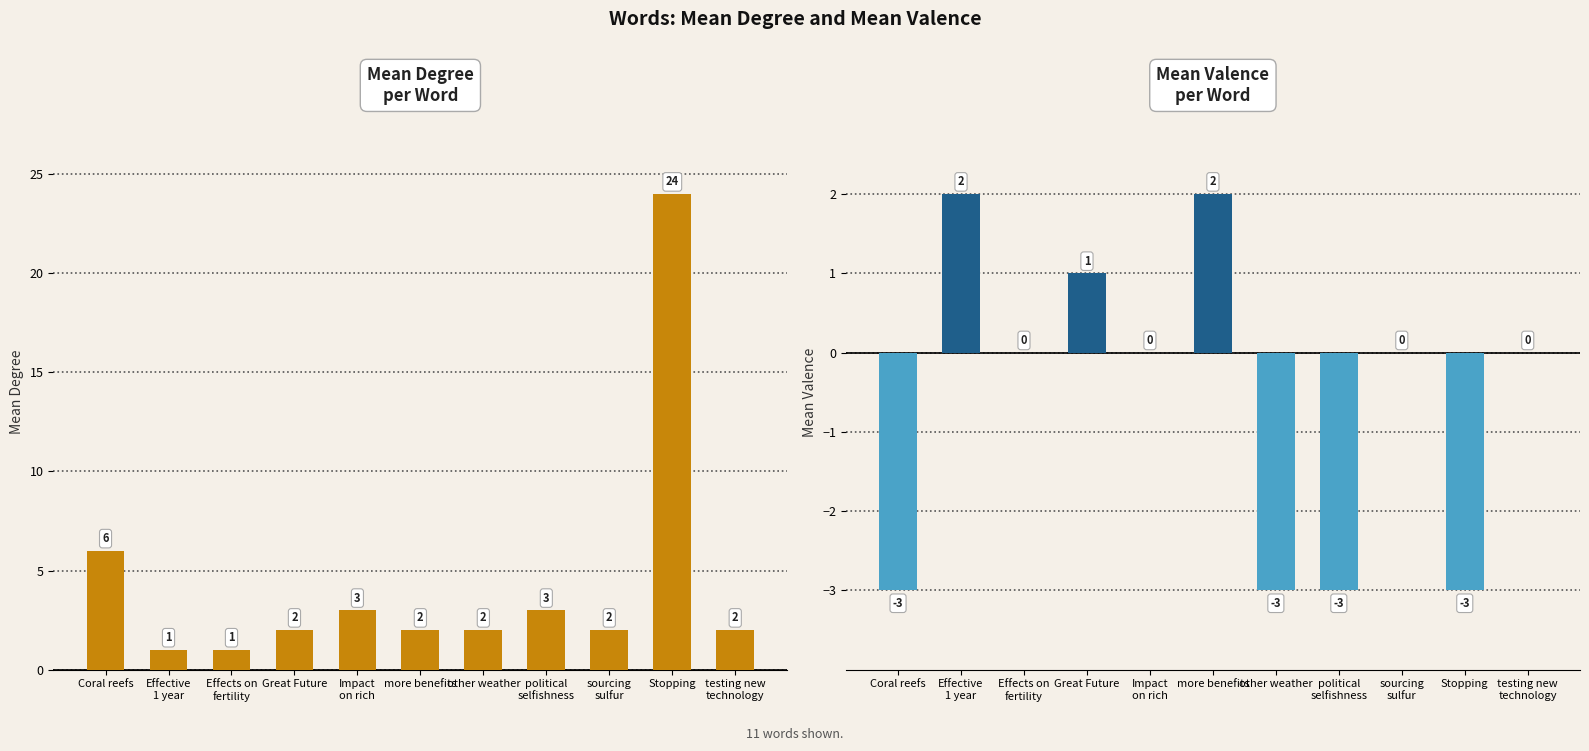

How many mean_valence values are between -3 and 1?

9